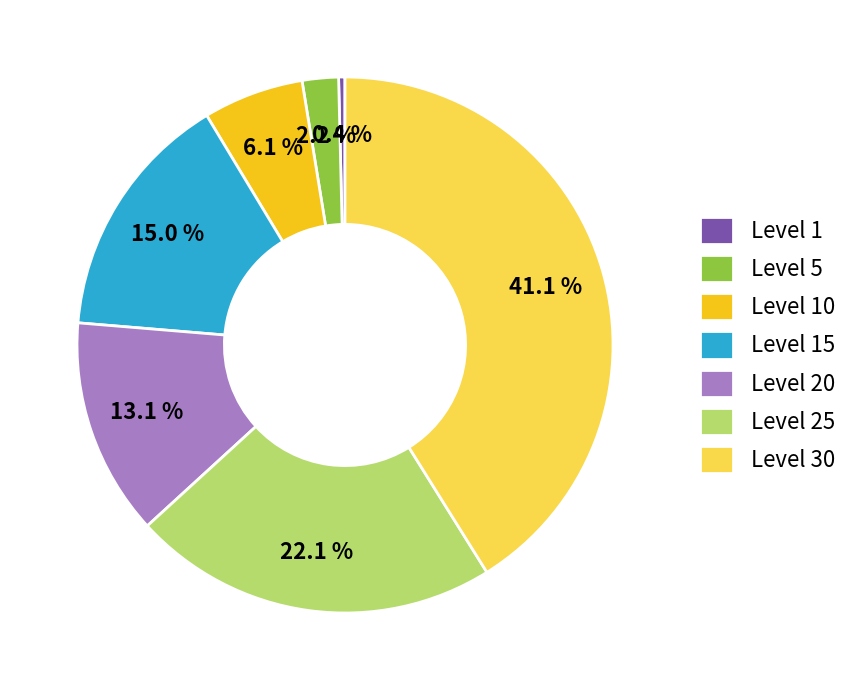

Does Level 5 represent more than half of the total?

No